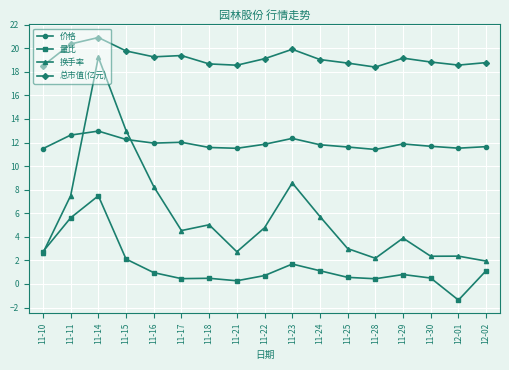

What is the sum of all 量比 values?

25.7